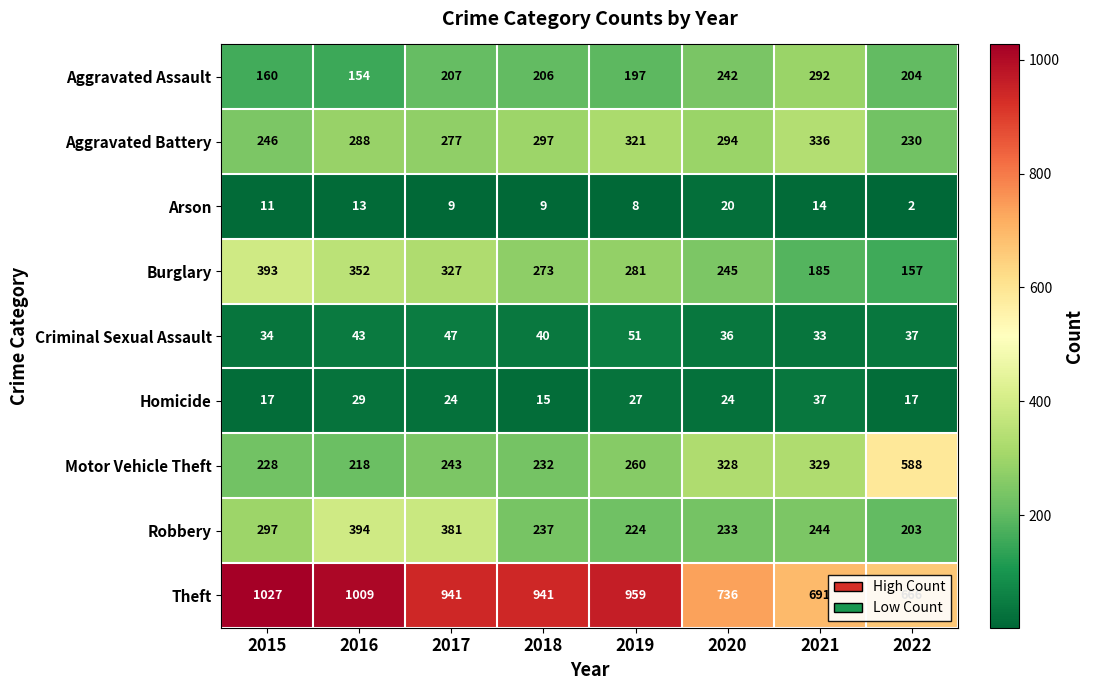

Is it true that Aggravated Battery equals 246 at 2015?

True